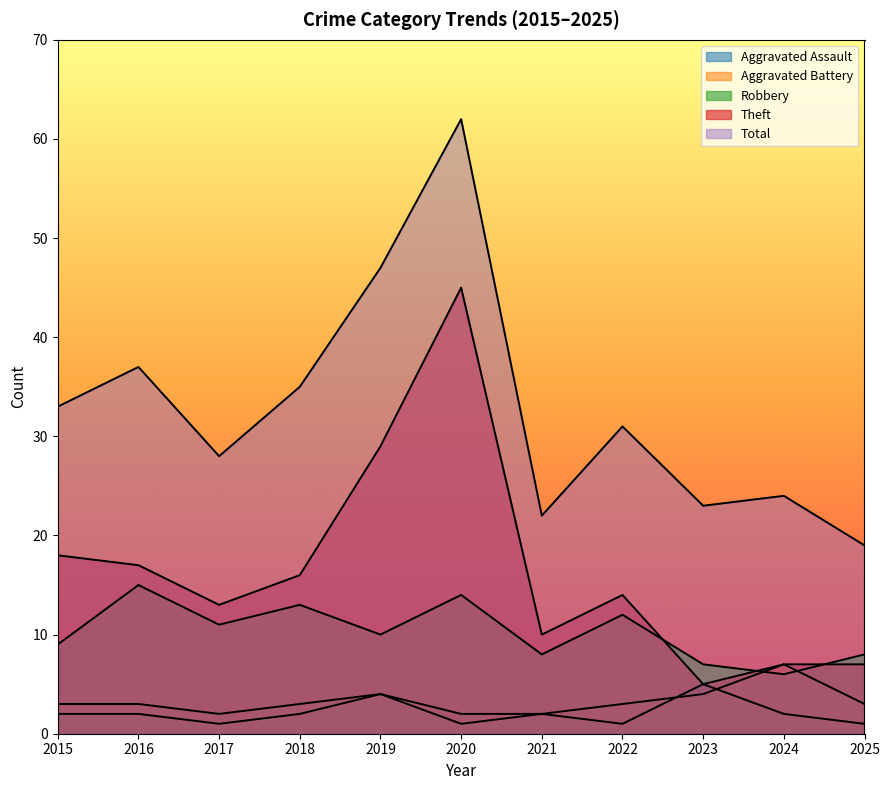

How many data points in Theft are less than 14?

5